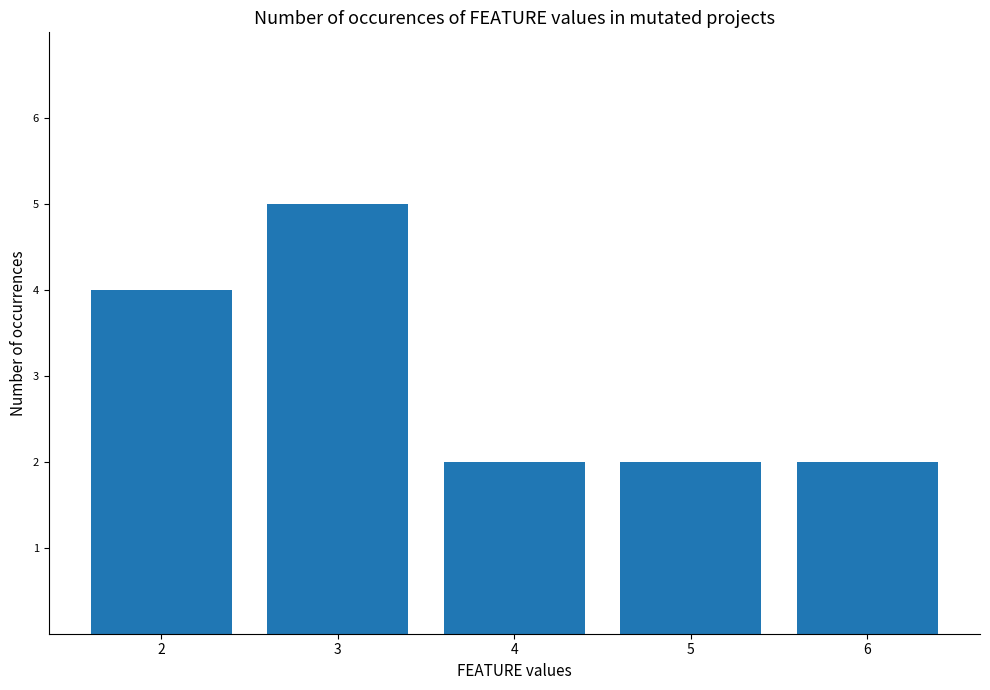

What is the value of the 5th bar from the left?

2